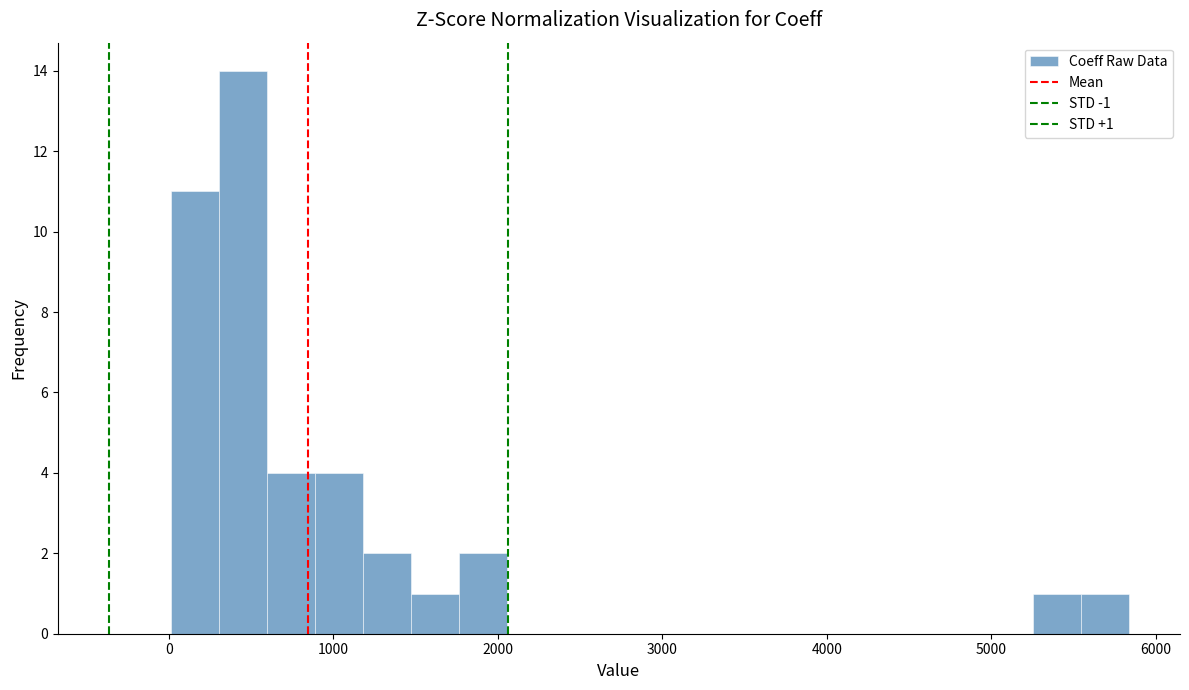

Around what value on the x-axis is the tallest bar? Give the approximate position of its centre, as read against the axis.

500